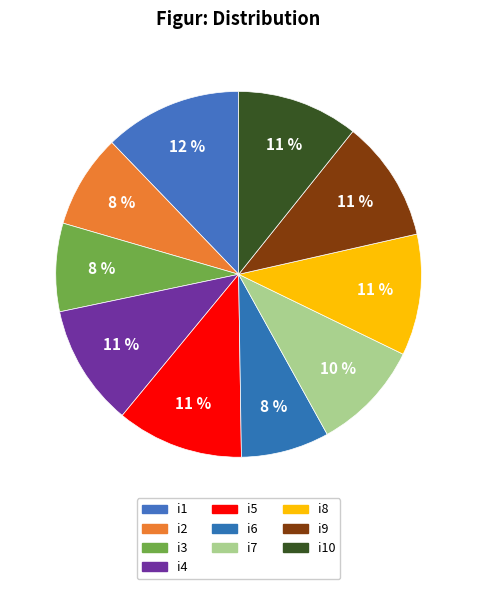

Does any single category account for the majority?

No